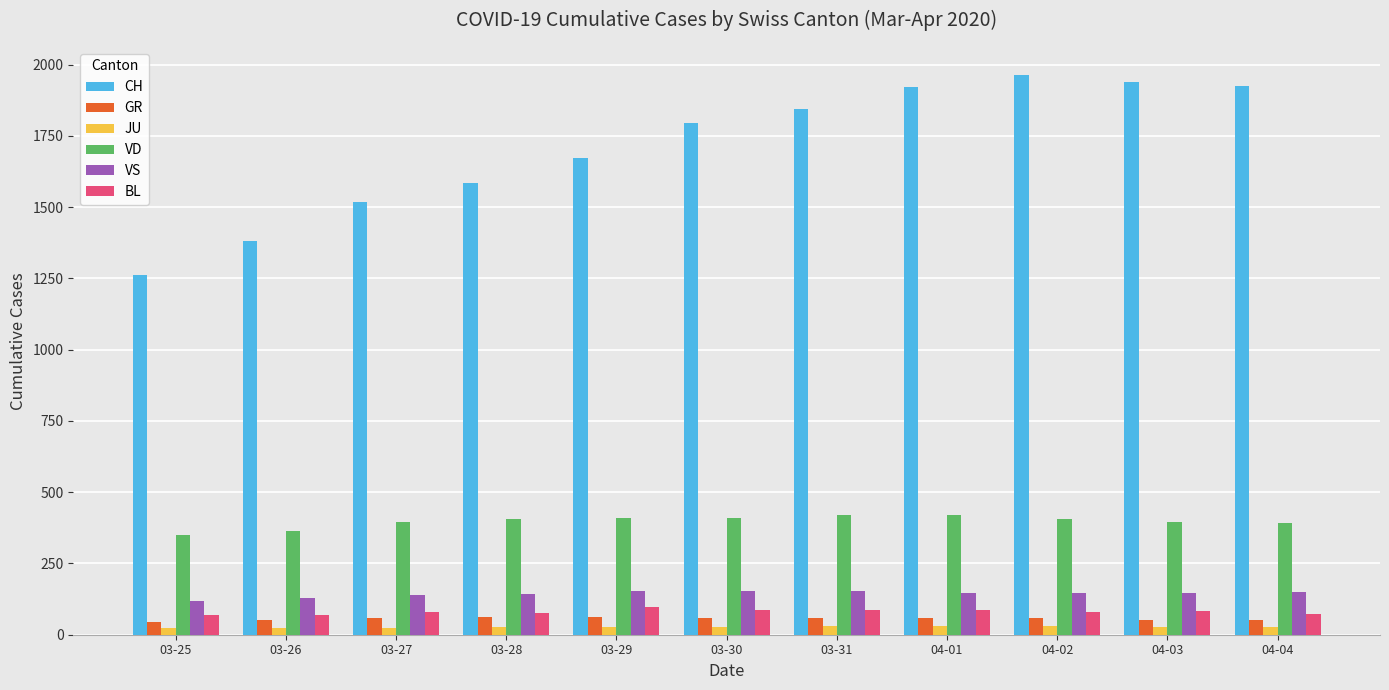

Is the value of JU at 03-28 greater than the value of BL at 04-02?

No